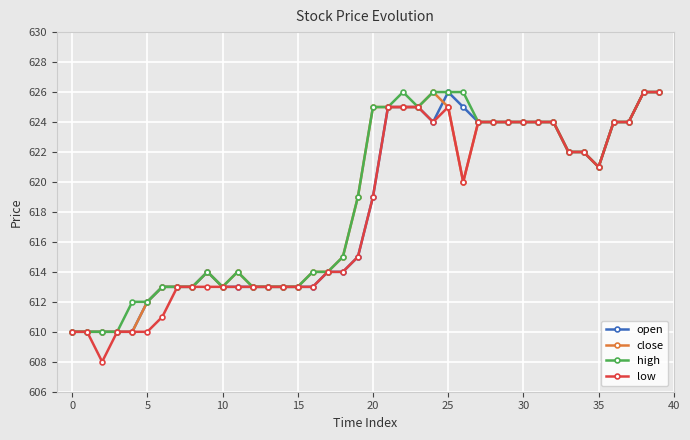

What is the maximum value shown in the chart?

626